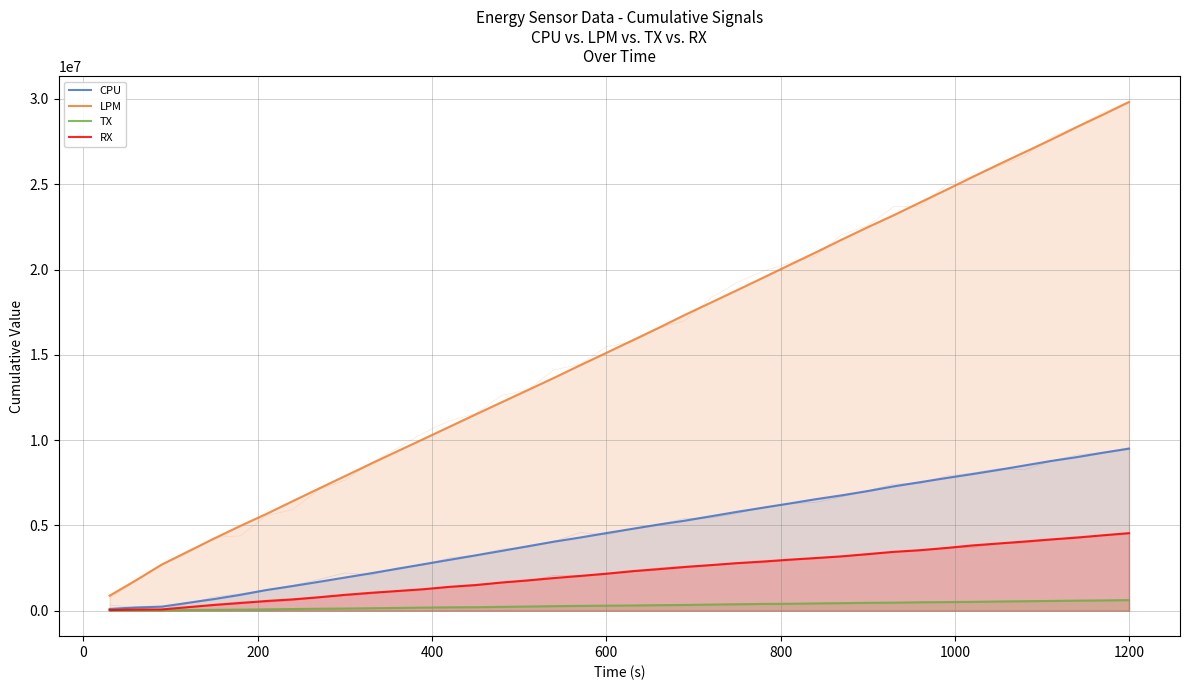

Which series has the widest spread of values?

LPM